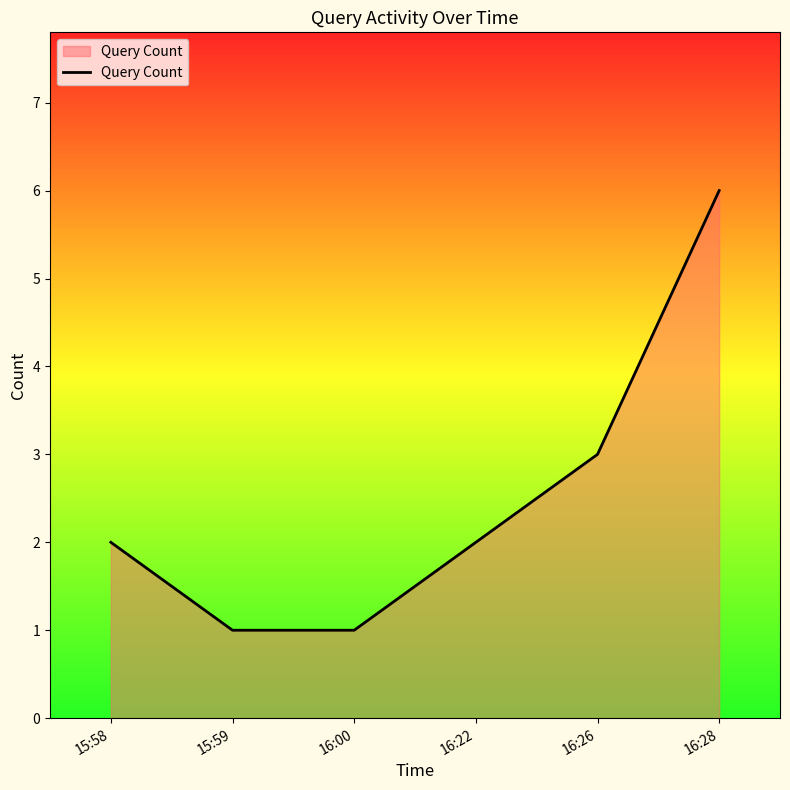

What position from the right is 15:59?

5